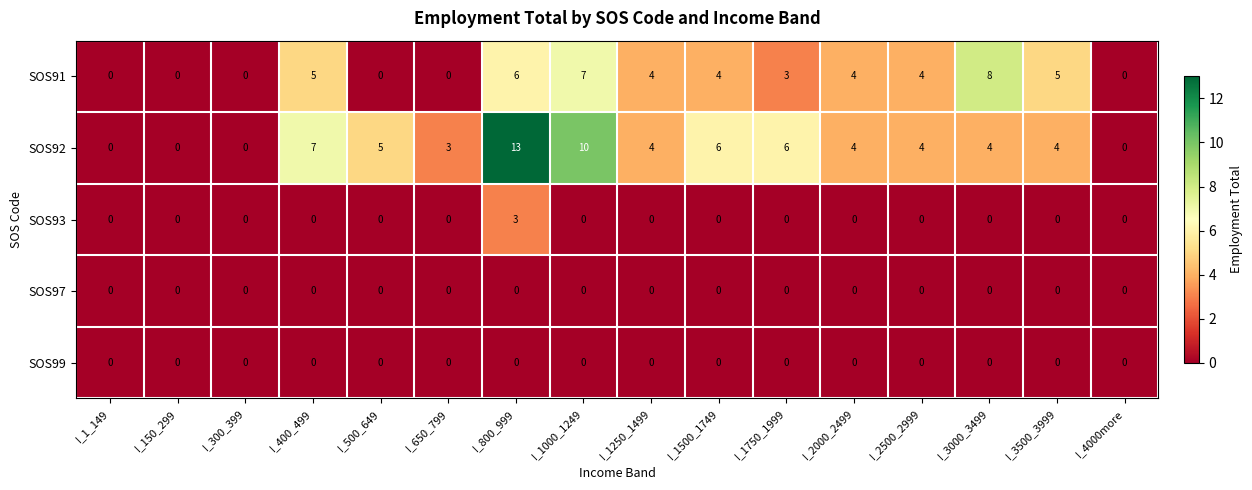

What is the highest value of the SOS92 series?

13